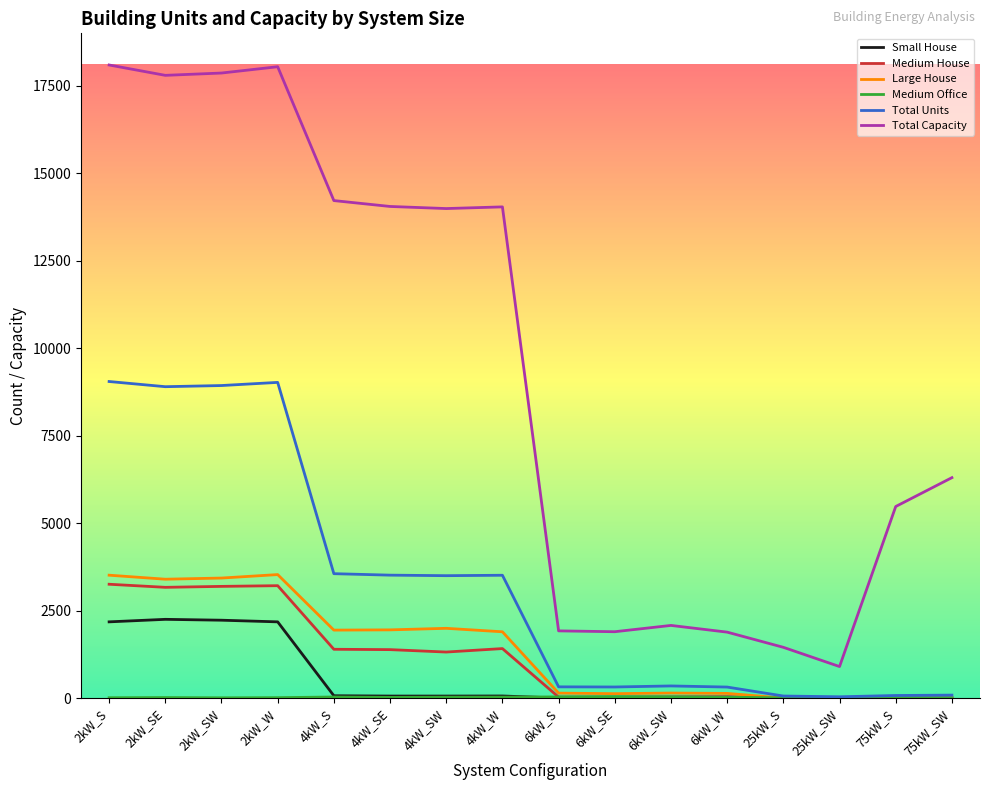

Between 2kW_W and 6kW_SE, which series saw the biggest shift?

Total Capacity